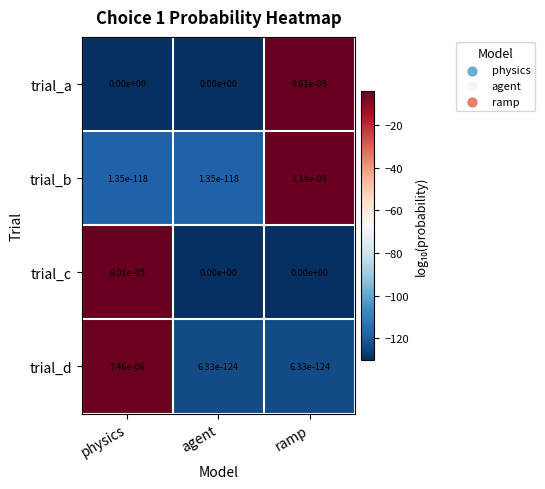

List the series in order of their peak value, lowest first.

trial_d, trial_b, trial_c, trial_a